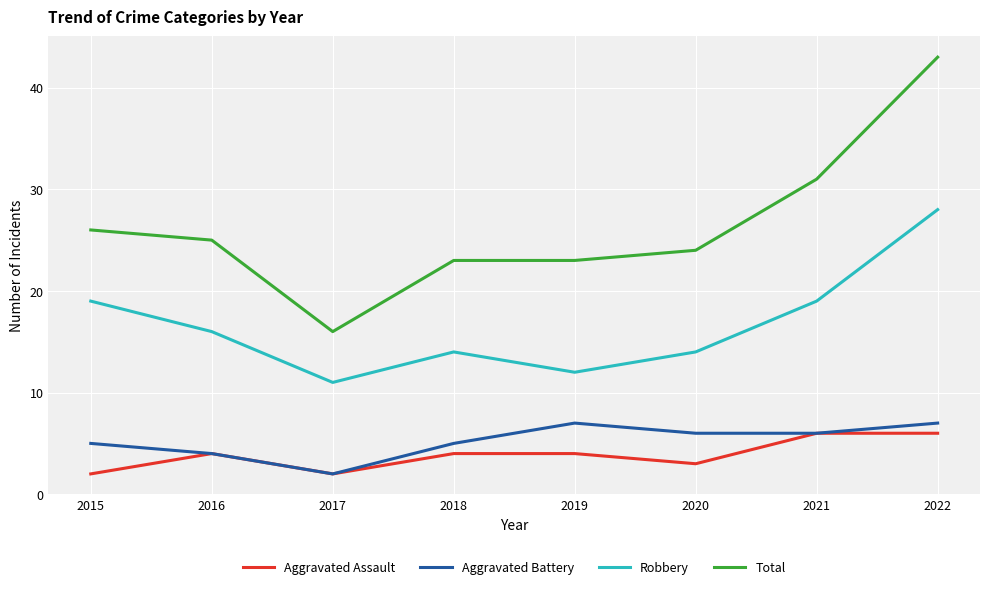

True or false: Robbery has more than 0 points higher than both neighbors.

True